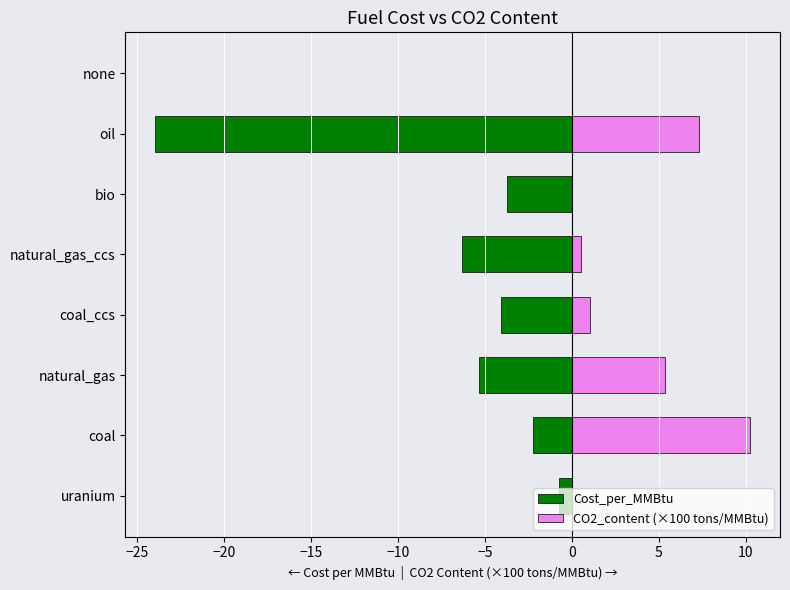

The value of CO2_content (×100 tons/MMBtu) at oil is 4.2. True or false?

False